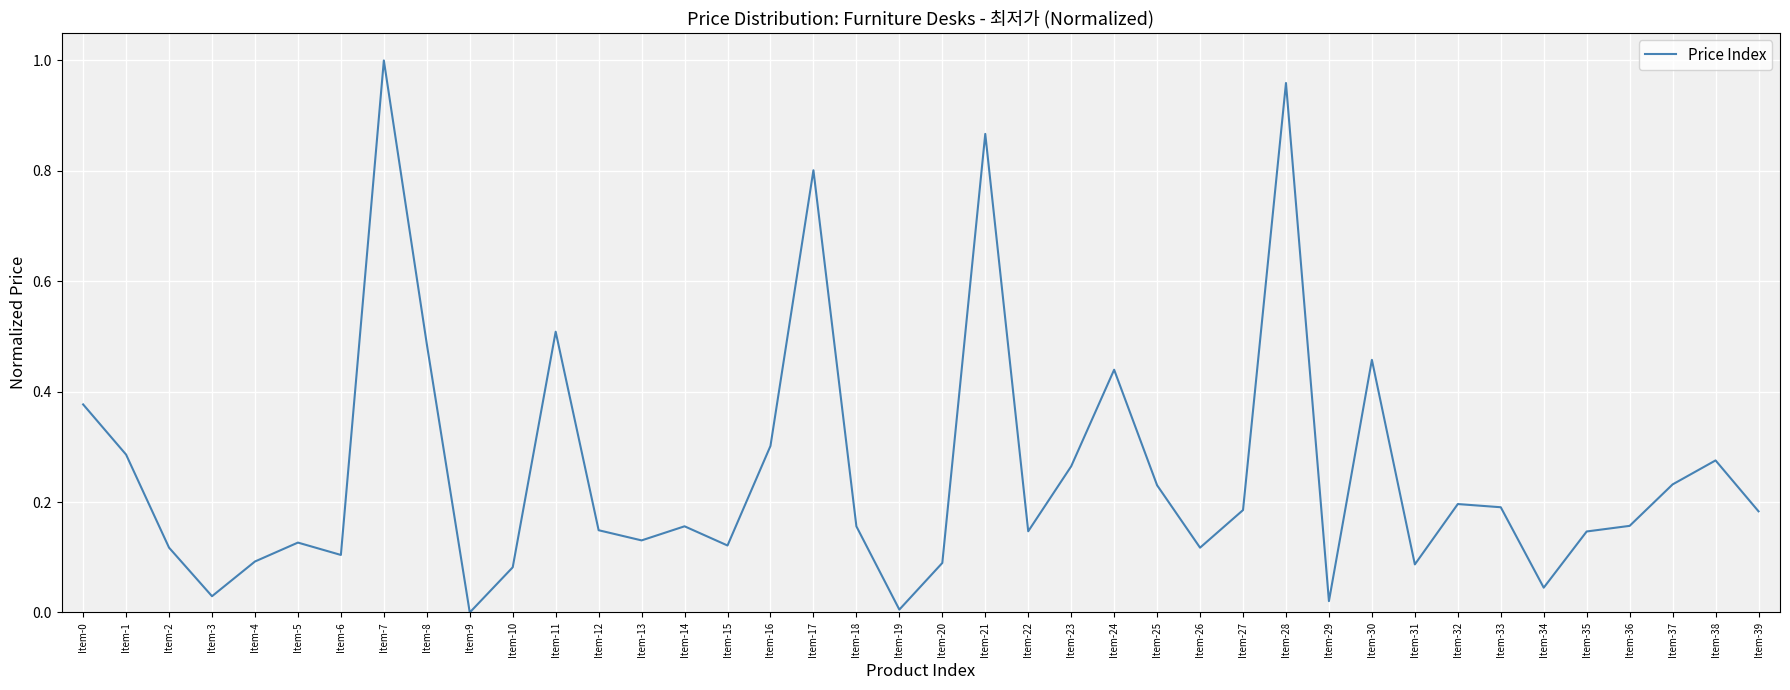

Where is the first local maximum?

Item-5